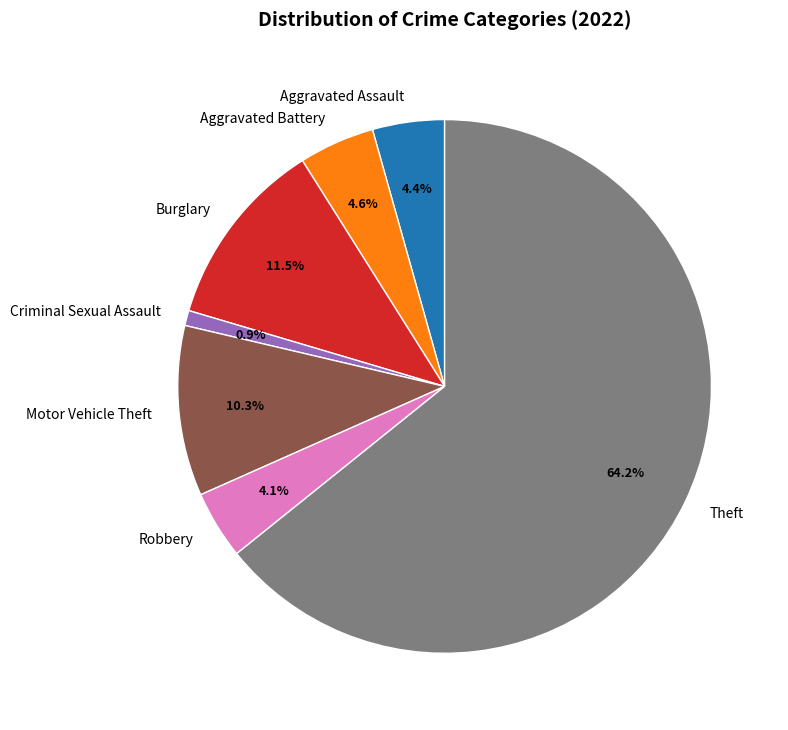

To the nearest percent, what portion does Robbery represent?

4%